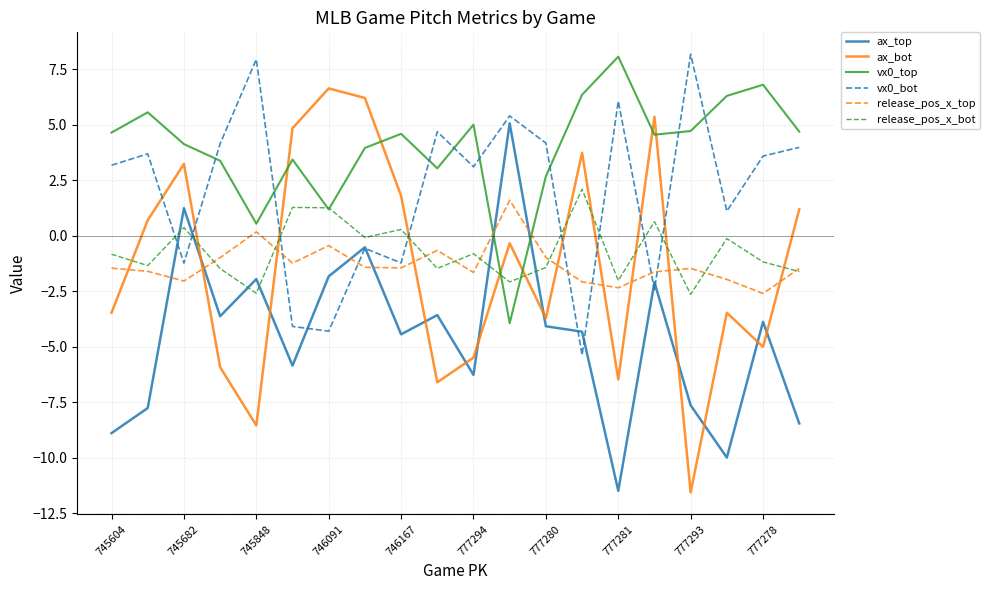

How many times do ax_bot and ax_top cross each other?

10